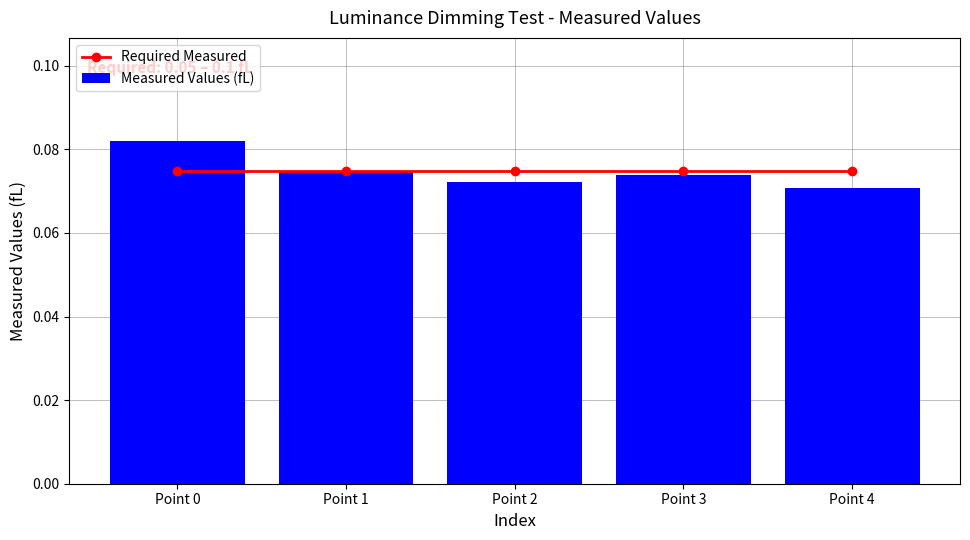

List the labels in order of Required Measured value, smallest first.

Point 0, Point 1, Point 2, Point 3, Point 4